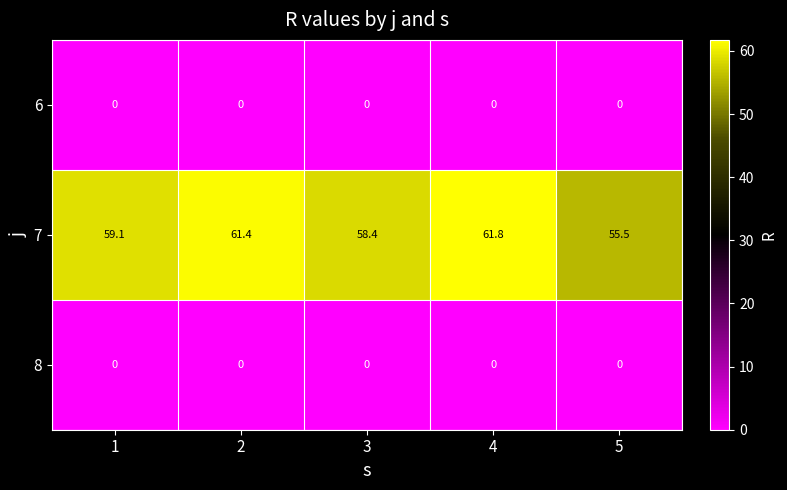

At which category is the sum across all series the highest?

4